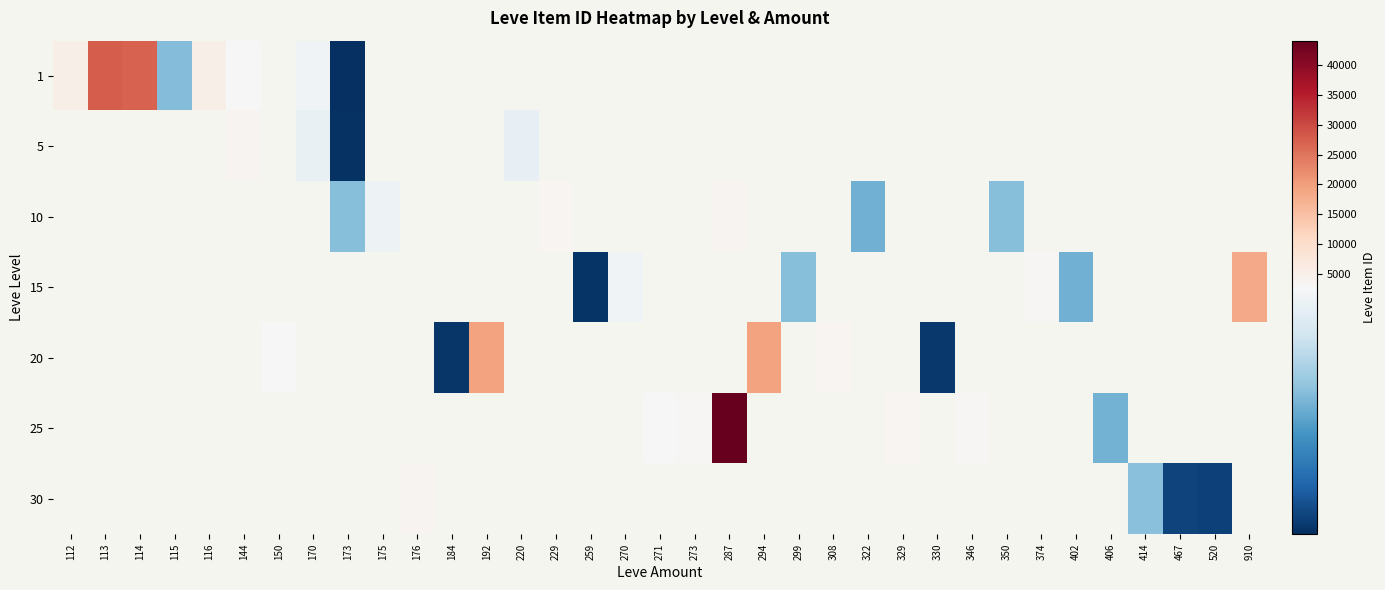

What is the smallest value displayed?

2226.0